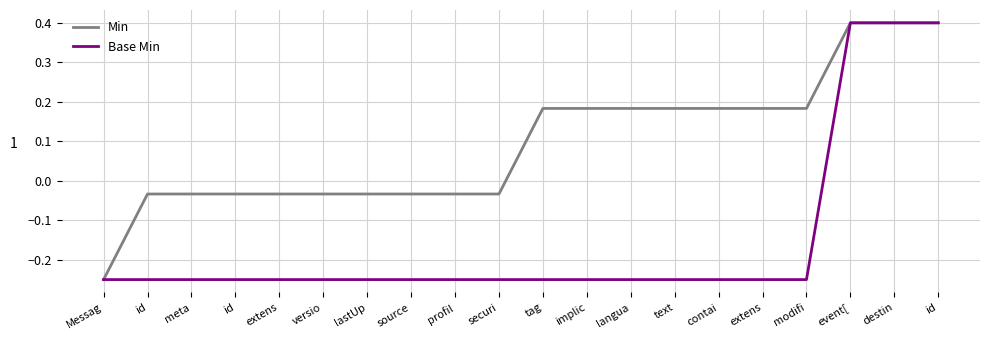

What is the difference between the highest and lowest values at contai?

0.4